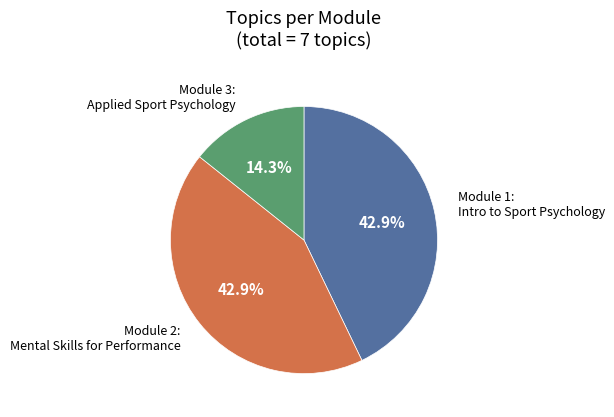

Does any single category account for the majority?

No